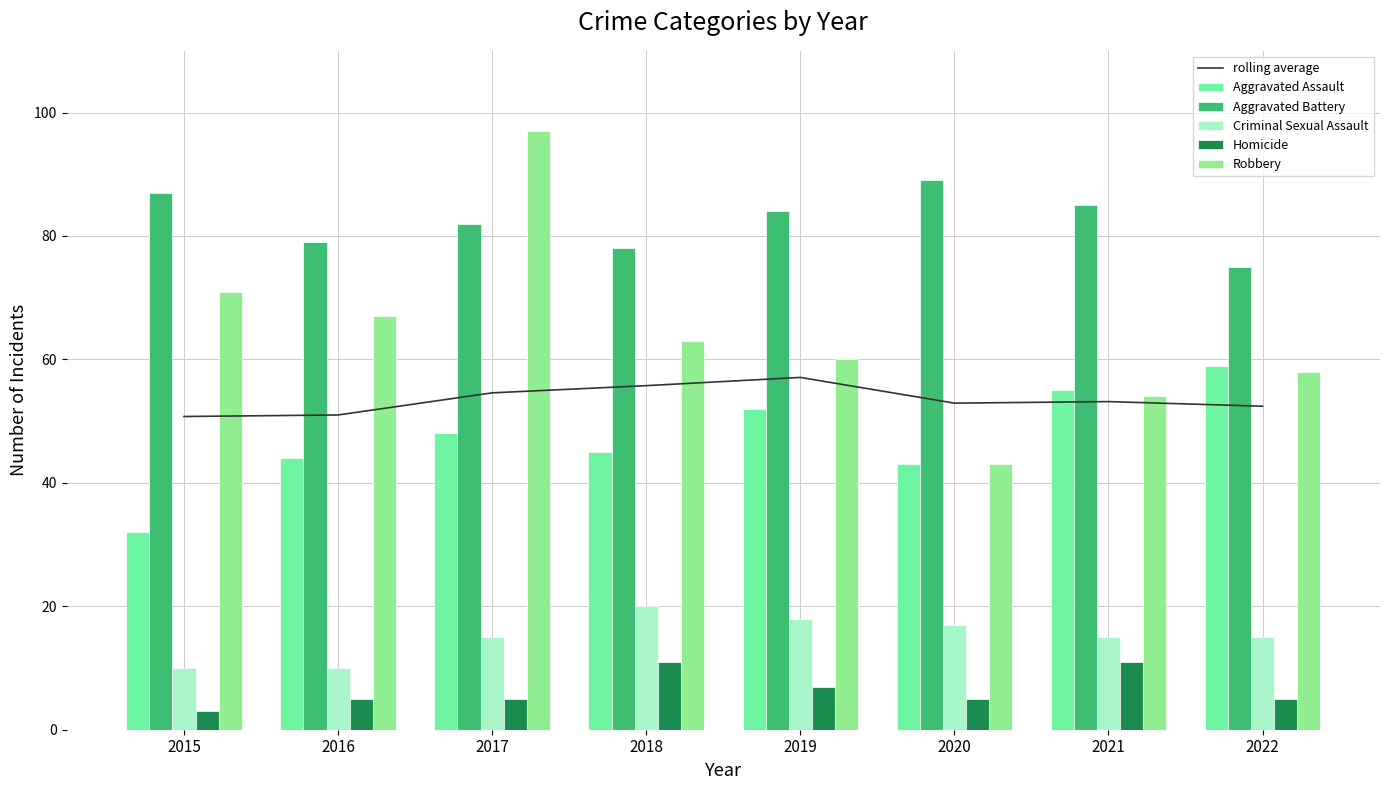

What is the average value of the Aggravated Assault series?

47